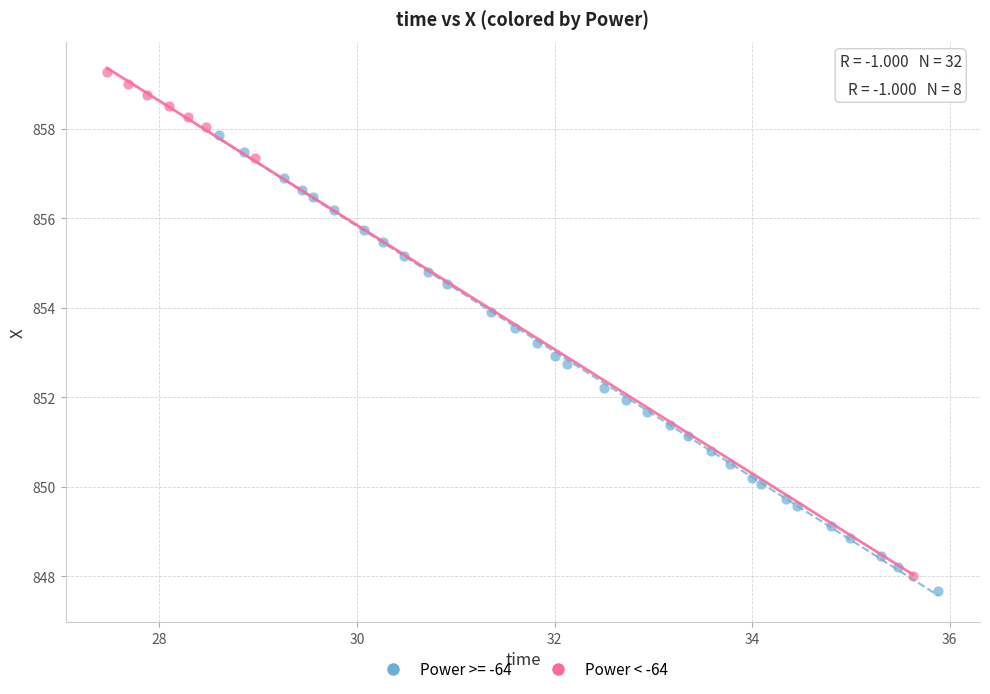

Which series has the largest Y range (max minus min)?

Power < -64